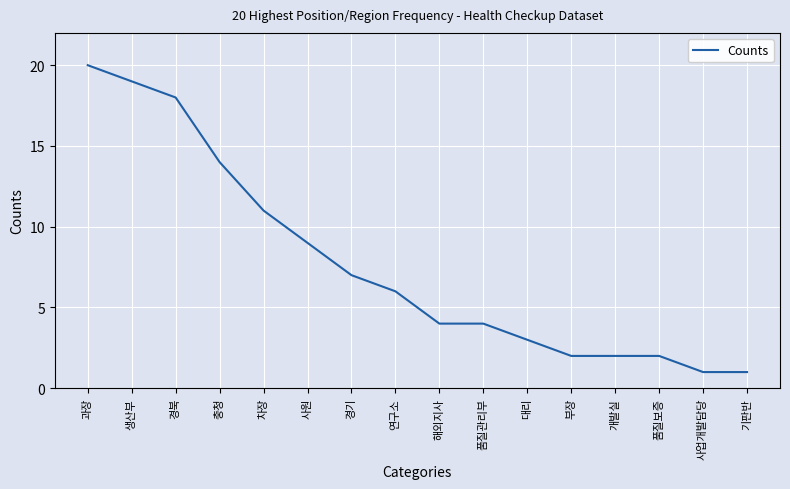

Between 부장 and 대리, which is larger?

대리